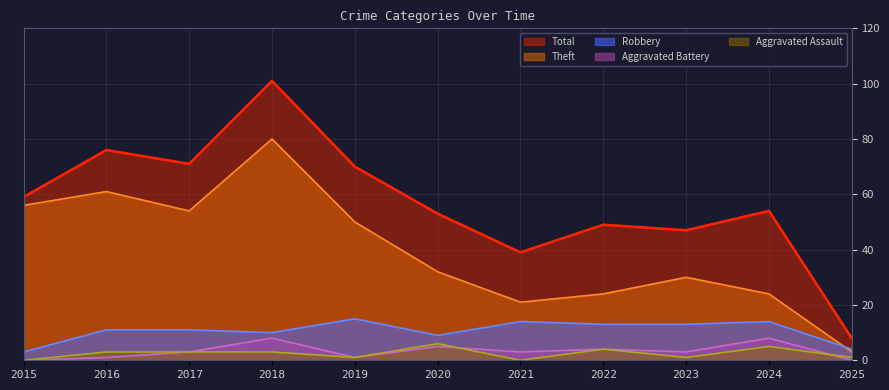

True or false: Total and Robbery cross at least once.

False